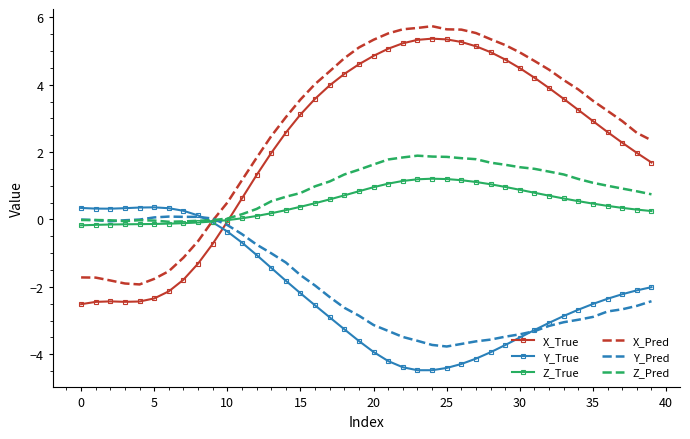

Which series has the widest spread of values?

X_True